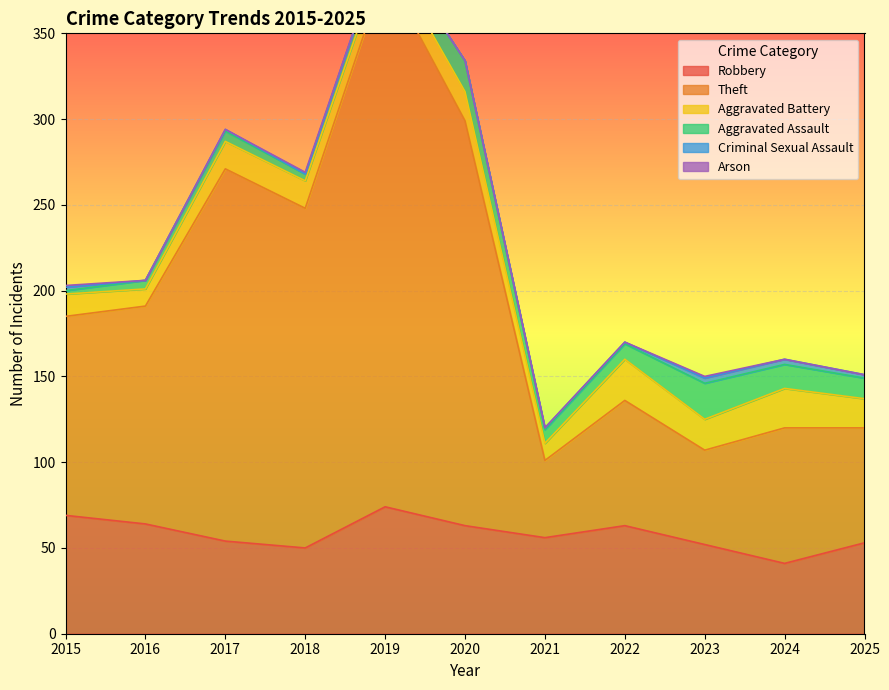

What is the difference between the second highest and minimum values in the Theft series?

191